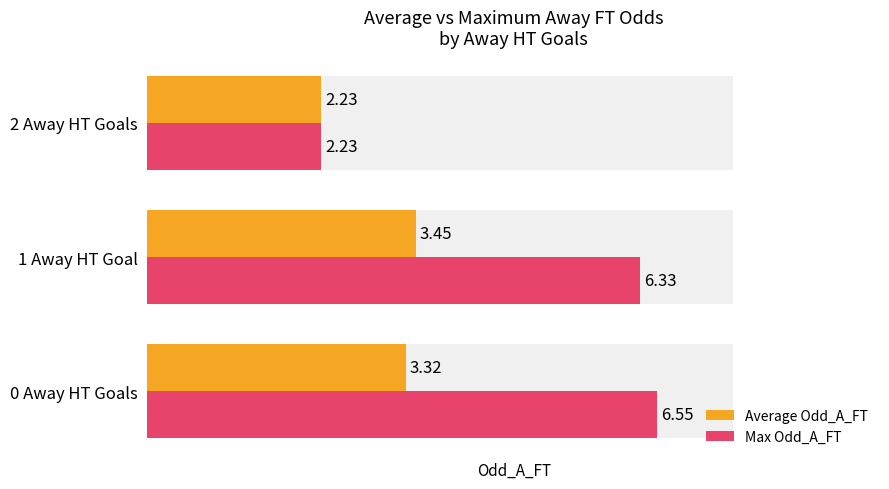

What are all the series names shown in the legend?

Average Odd_A_FT, Max Odd_A_FT